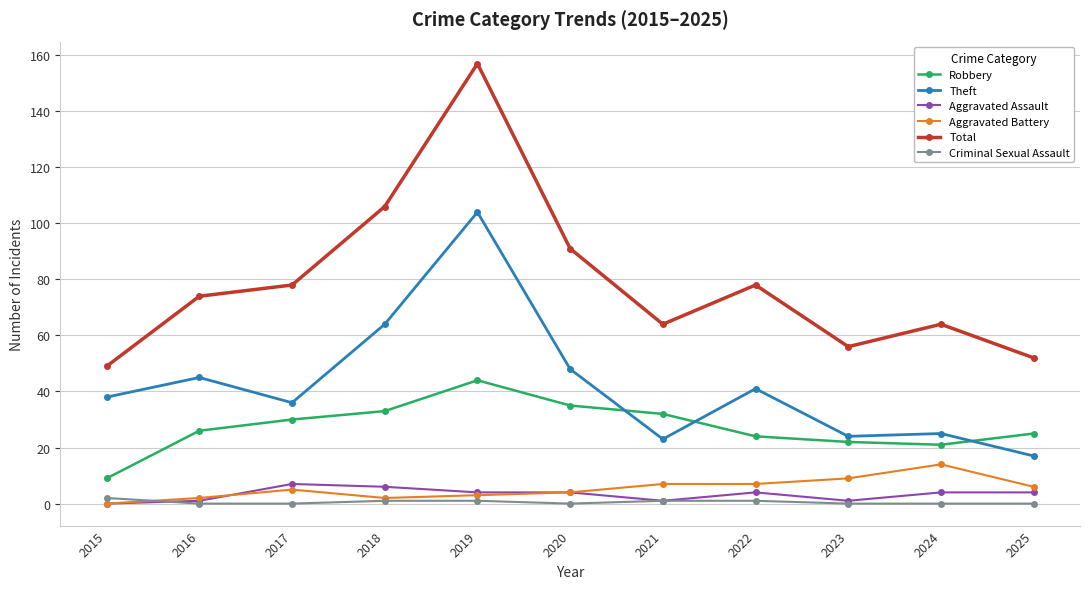

Which series has the largest range (max minus min)?

Total